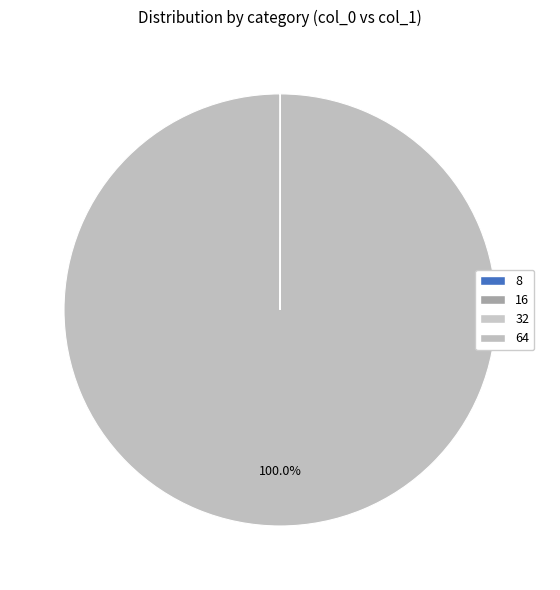

To the nearest percent, what is the combined percentage of 64 and 8?

100%